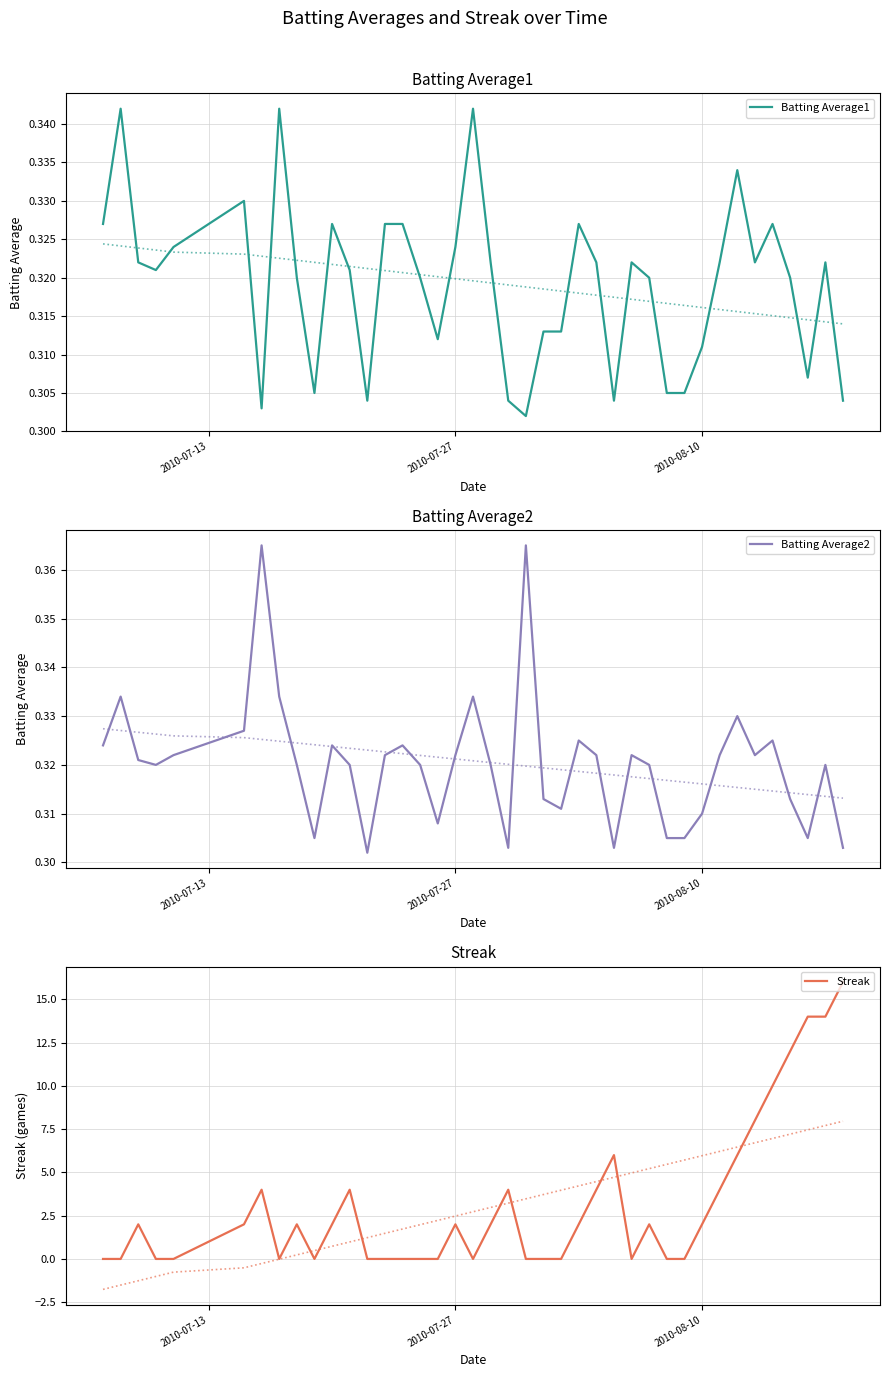

What is the maximum value for Streak?

16